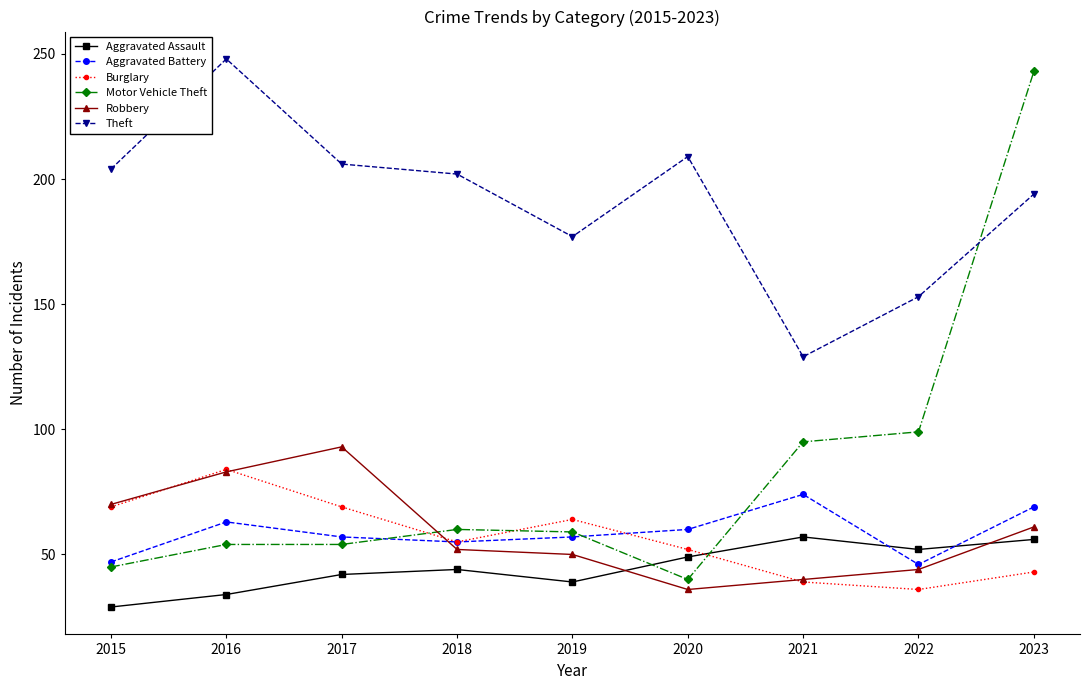

Does the chart have visible grid lines?

No